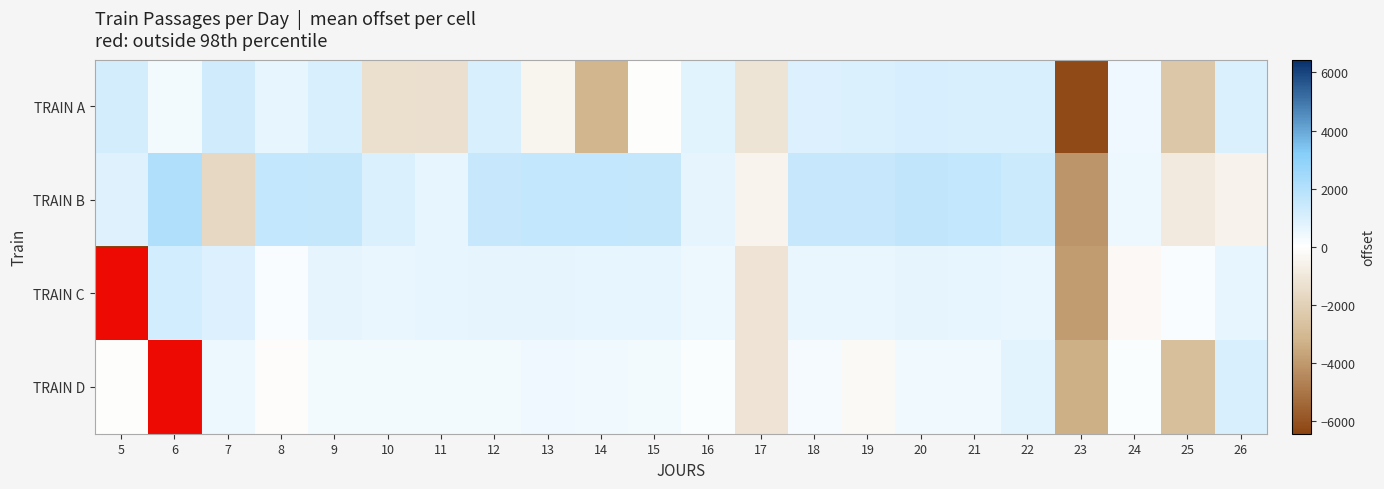

Which has a higher value, 23 or 16?

16